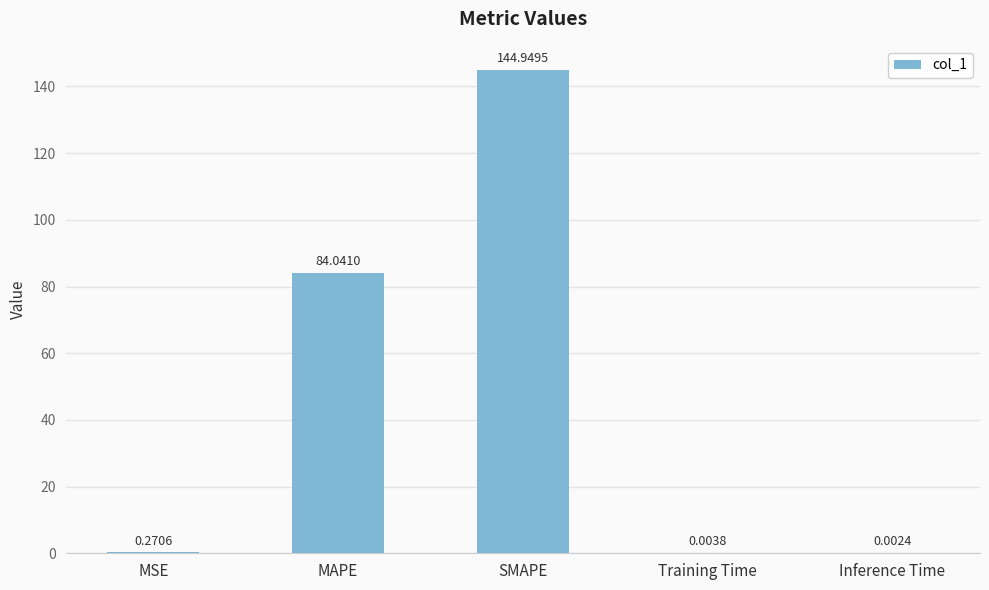

What is the sum of the values at Inference Time and SMAPE?

145.0